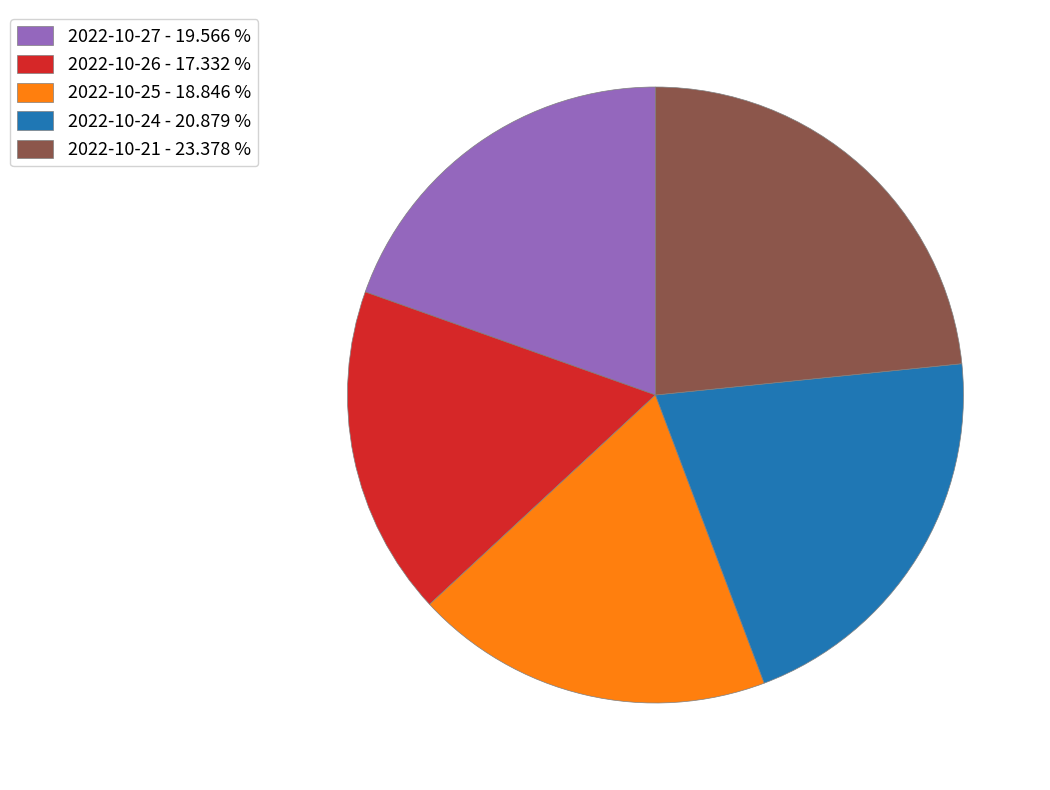

Is the sum of 2022-10-25 - 18.846 % and 2022-10-24 - 20.879 % greater than half?

No